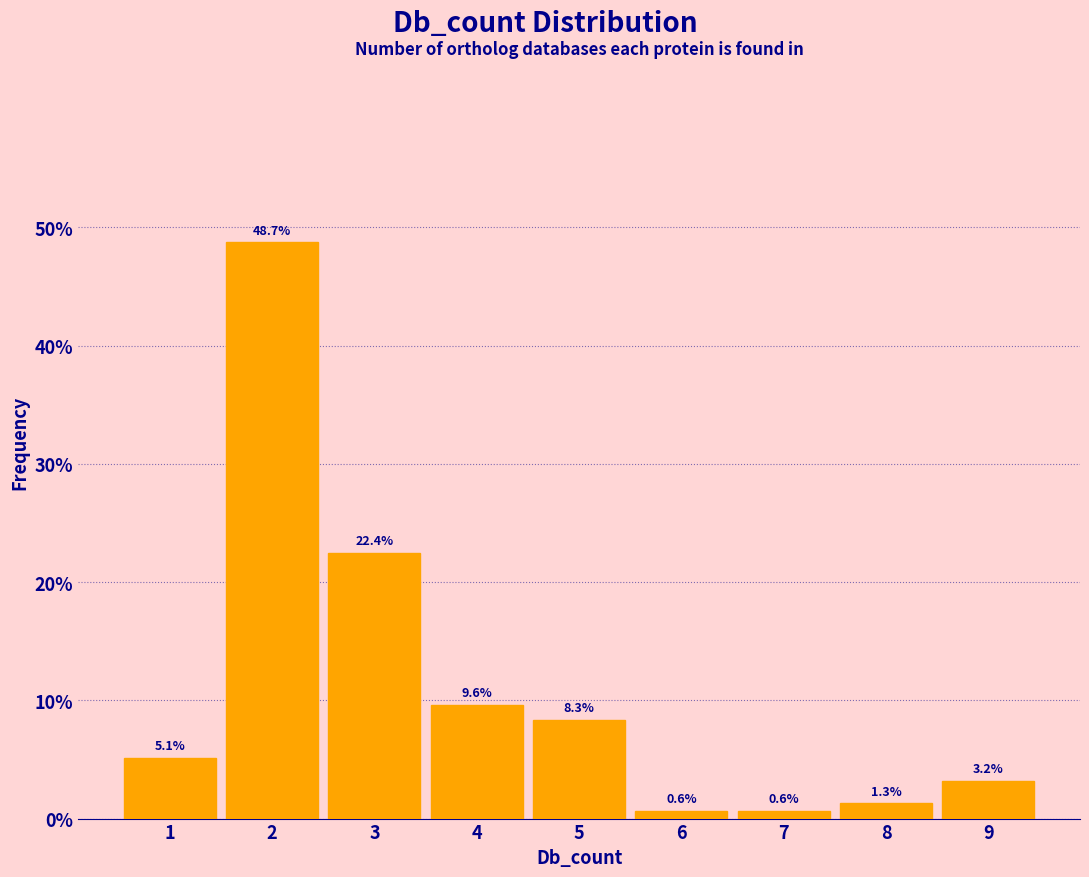

Reading right to left, what are all the values shown in this chart?

9=3.2	8=1.3	7=0.6	6=0.6	5=8.3	4=9.6	3=22.4	2=48.7	1=5.1